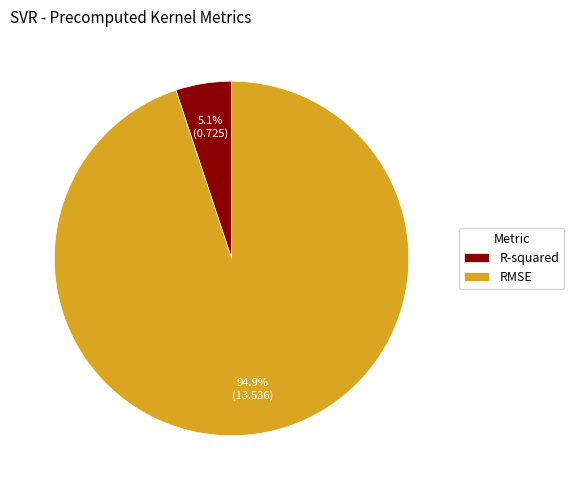

Count the number of slices in the pie.

2